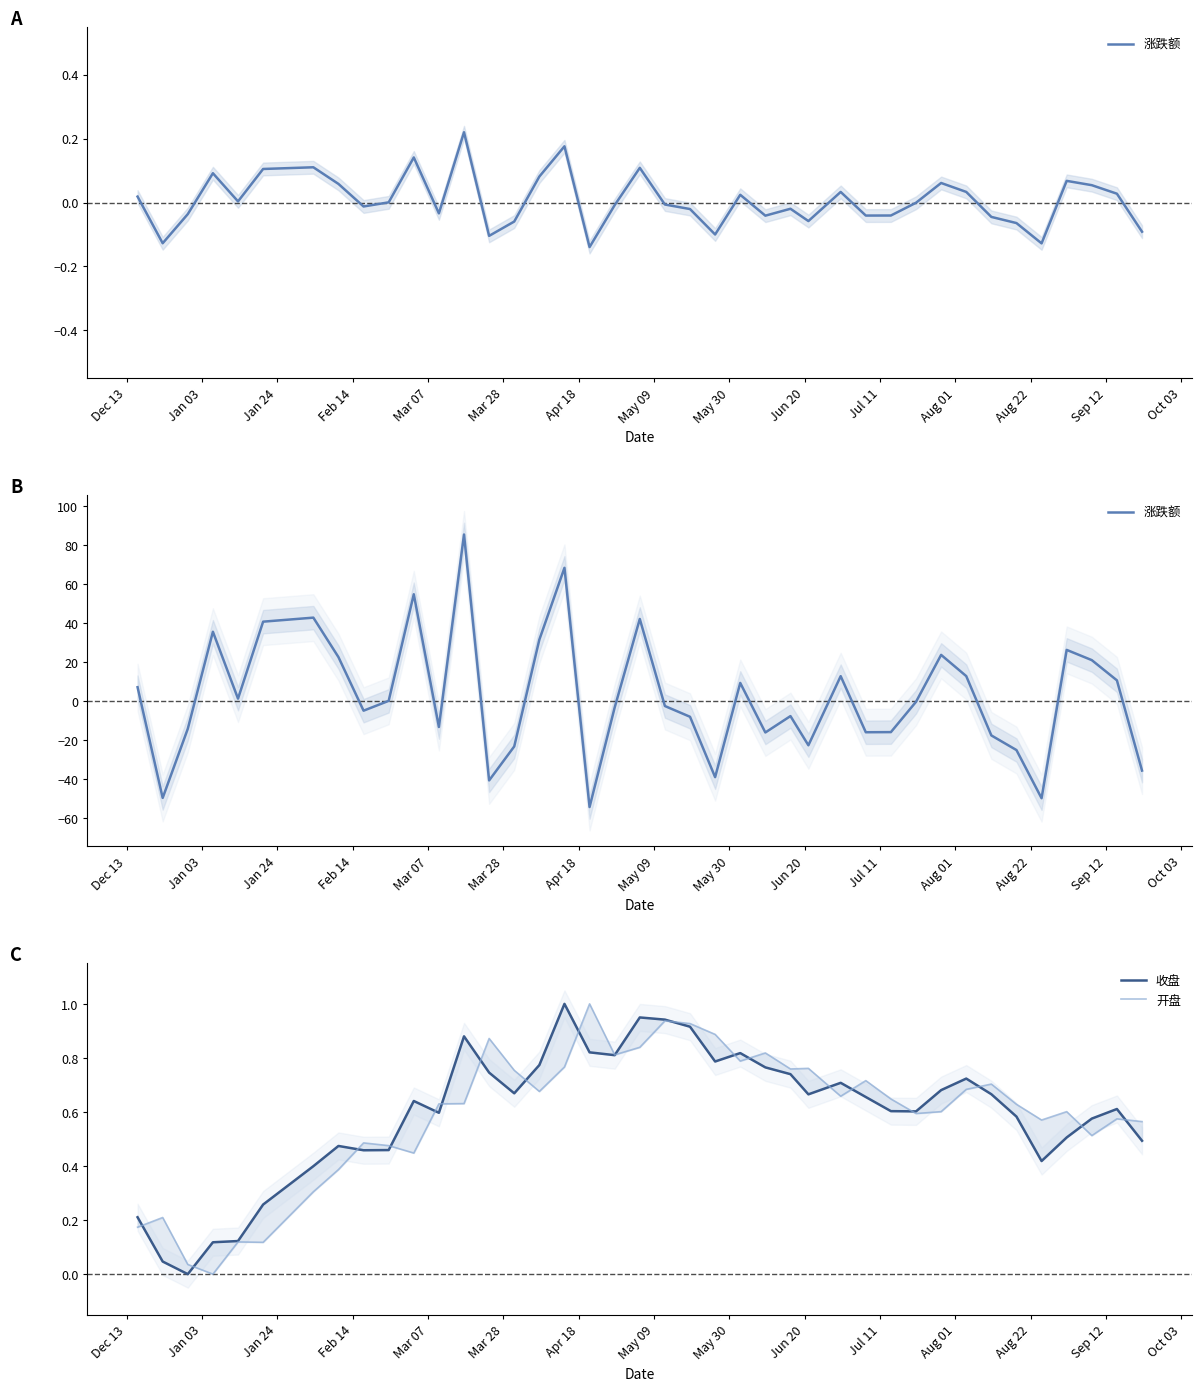

How many times do 收盘 and 涨跌额 cross each other?

19